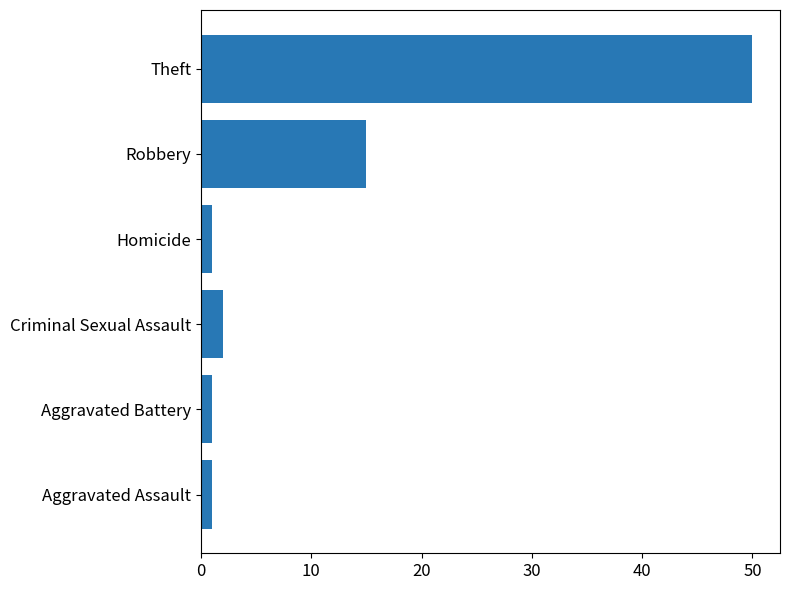

What is the smallest value displayed?

1